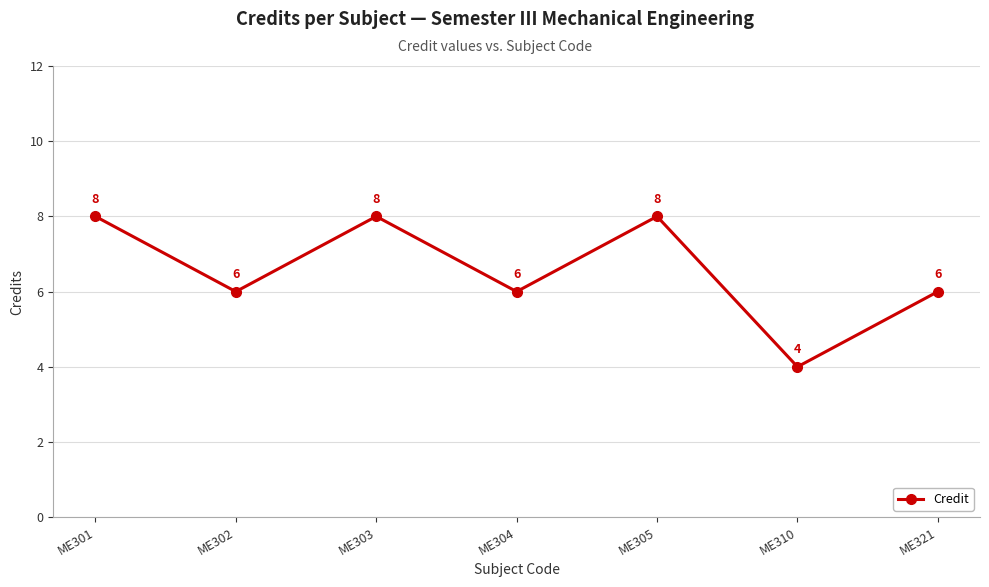

What is the difference between the values at ME305 and ME304?

2